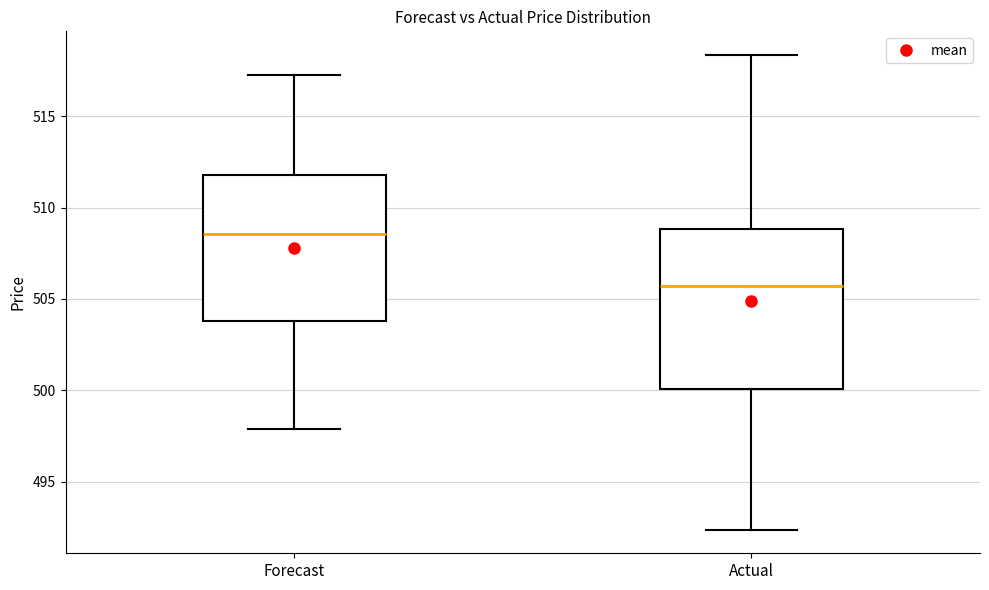

Reading left to right, transcribe this box plot: for each box, give where its median line is, the range the box spans, and where its two whiskers end, as read against the y-axis. The values are not printed on the chart, so give them approximately, as read against the axis.

Forecast: median 508.5, box 504.0 to 512.0, whiskers 498.0 to 517.5
Actual: median 505.5, box 500.0 to 509.0, whiskers 492.5 to 518.5